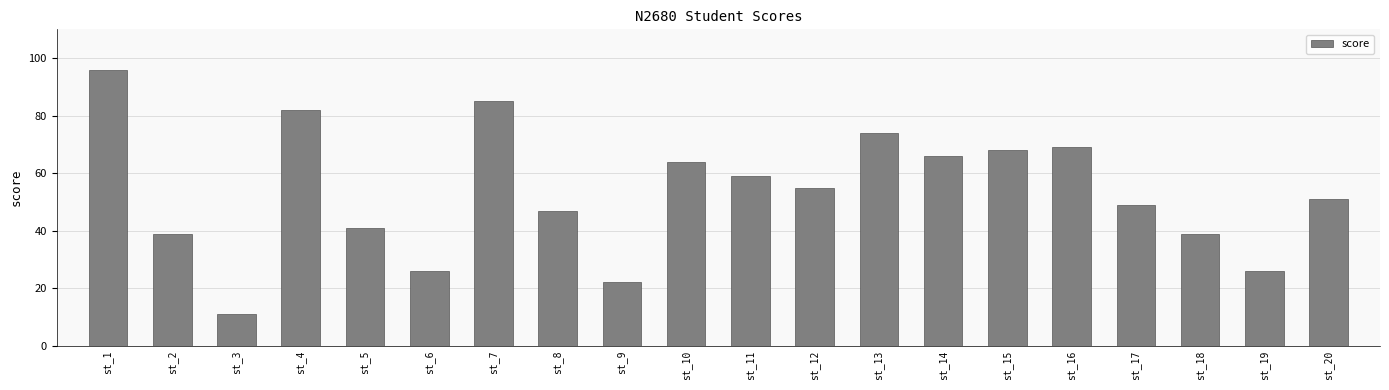

What is the greatest value displayed?

96